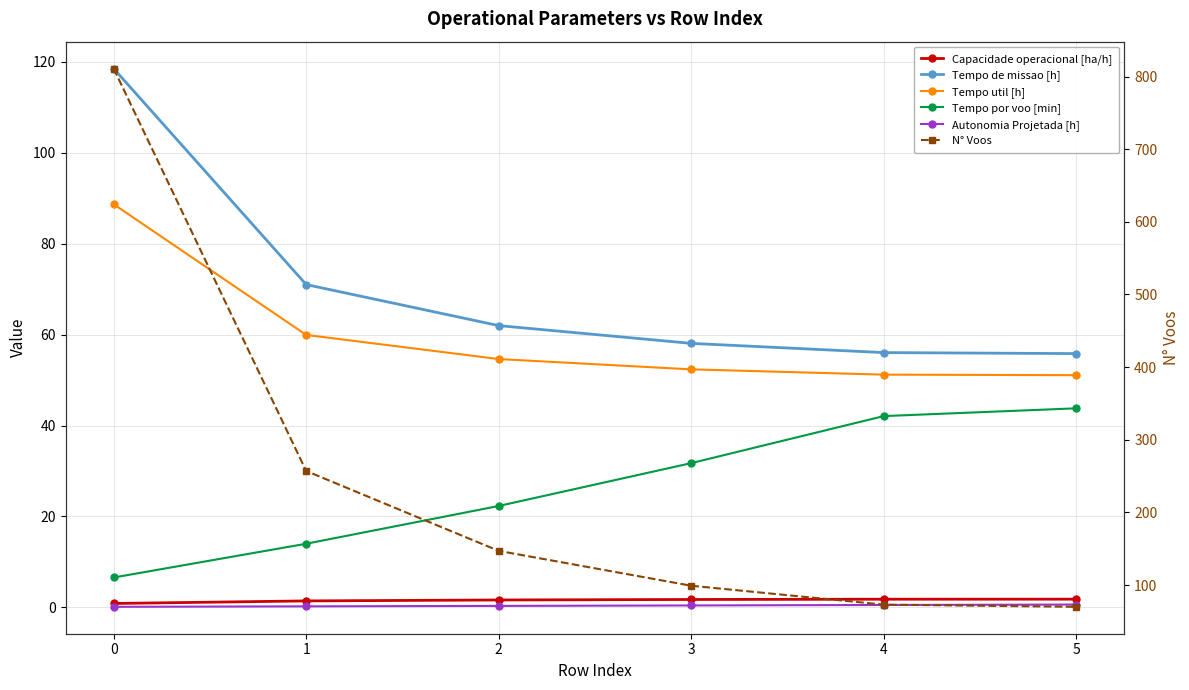

Reading left to right, list all the values displayed in this chart.

Capacidade operacional [ha/h]: 0.8	1.4	1.6	1.7	1.8	1.8
Tempo de missao [h]: 118.5	71.0	62.0	58.1	56.0	55.8
Tempo util [h]: 88.7	59.9	54.6	52.4	51.2	51.1
Tempo por voo [min]: 6.6	14.0	22.3	31.7	42.1	43.8
Autonomia Projetada [h]: 0.1	0.2	0.3	0.4	0.5	0.6
N° Voos: 811.0	257.0	147.0	99.0	73.0	70.0